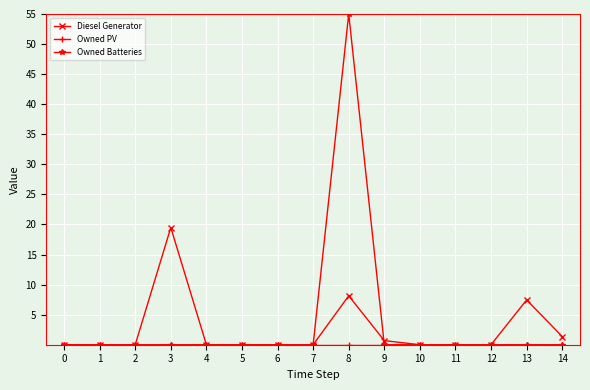

The value of Diesel Generator at 13 is 7.5. True or false?

True